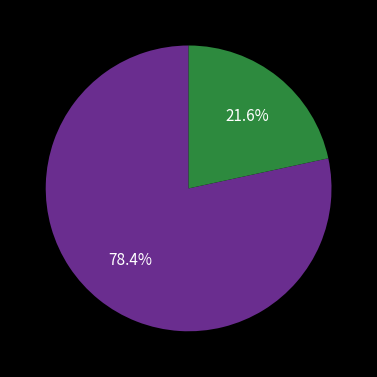

Does any single category account for the majority?

Yes